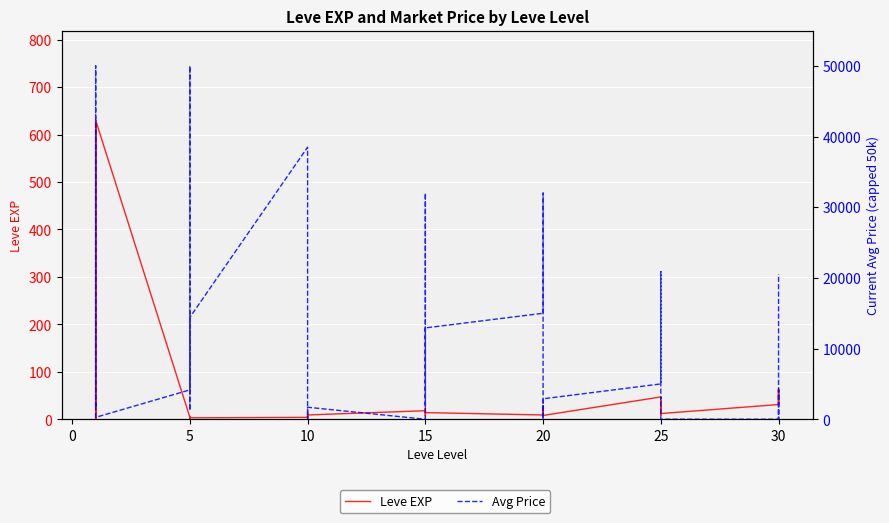

Which category has the highest value across all series?

5